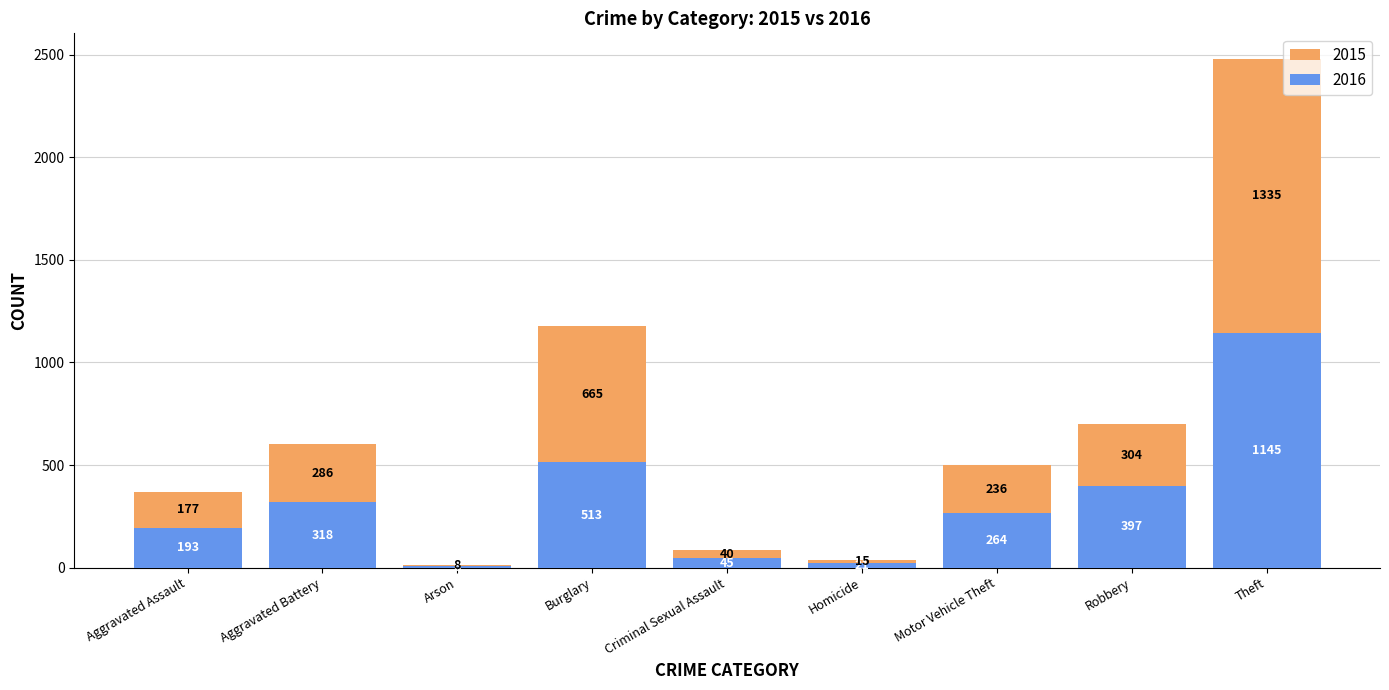

Reading left to right, transcribe the values for 2016.

Aggravated Assault=193	Aggravated Battery=318	Arson=6	Burglary=513	Criminal Sexual Assault=45	Homicide=21	Motor Vehicle Theft=264	Robbery=397	Theft=1145